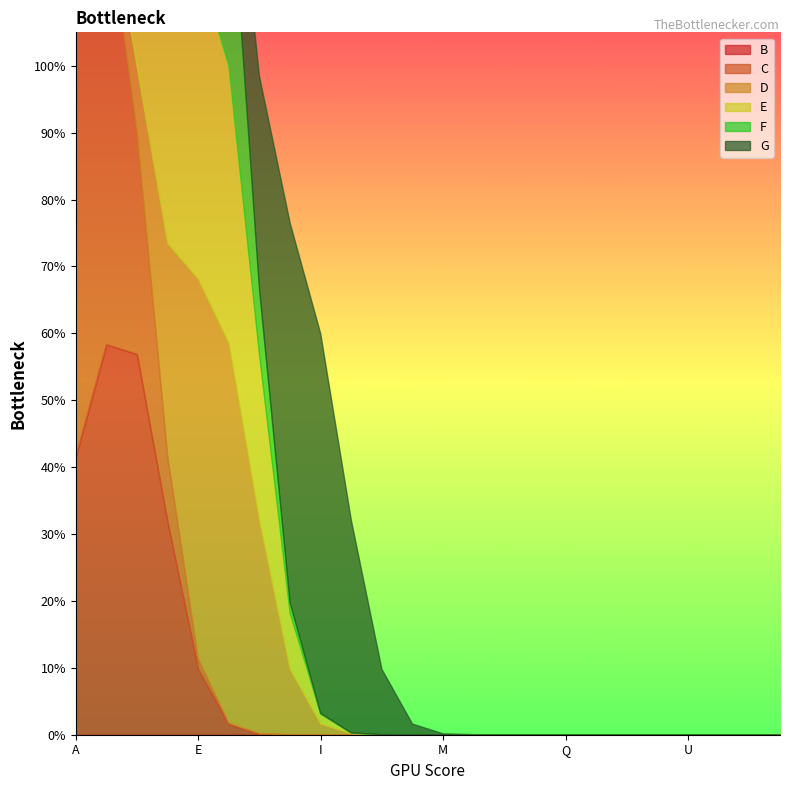

The value of B at R is 0. True or false?

True